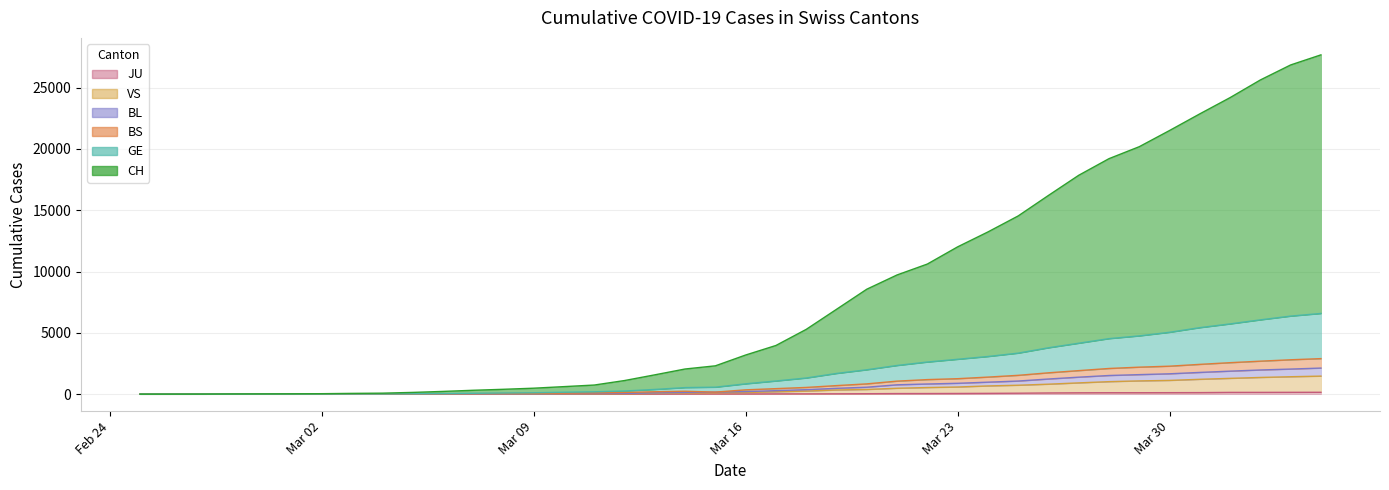

True or false: BL has more than 1 points higher than both neighbors.

False